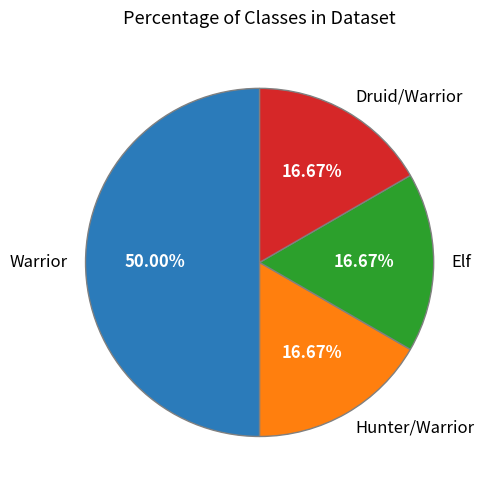

What is the largest slice in the pie chart?

Warrior